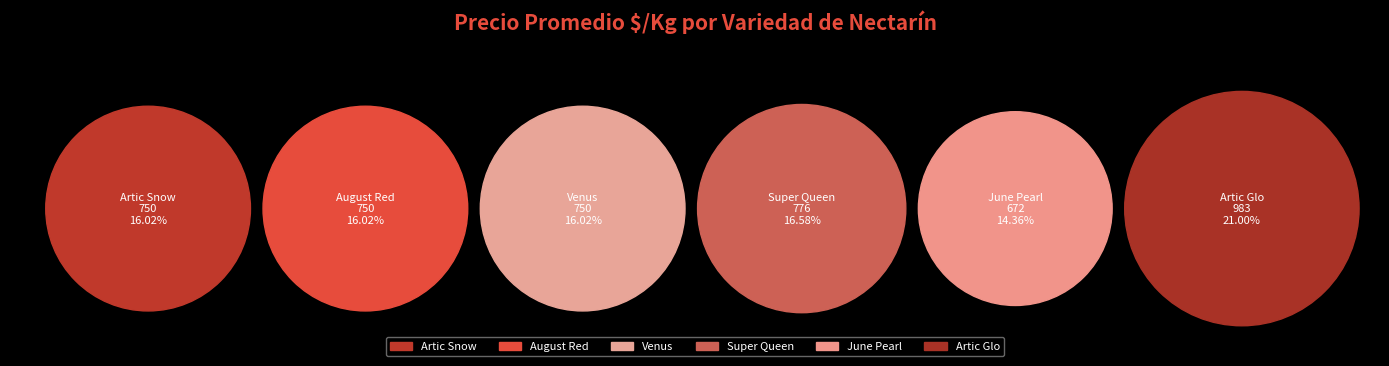

True or false: Venus accounts for 5% of the total.

False